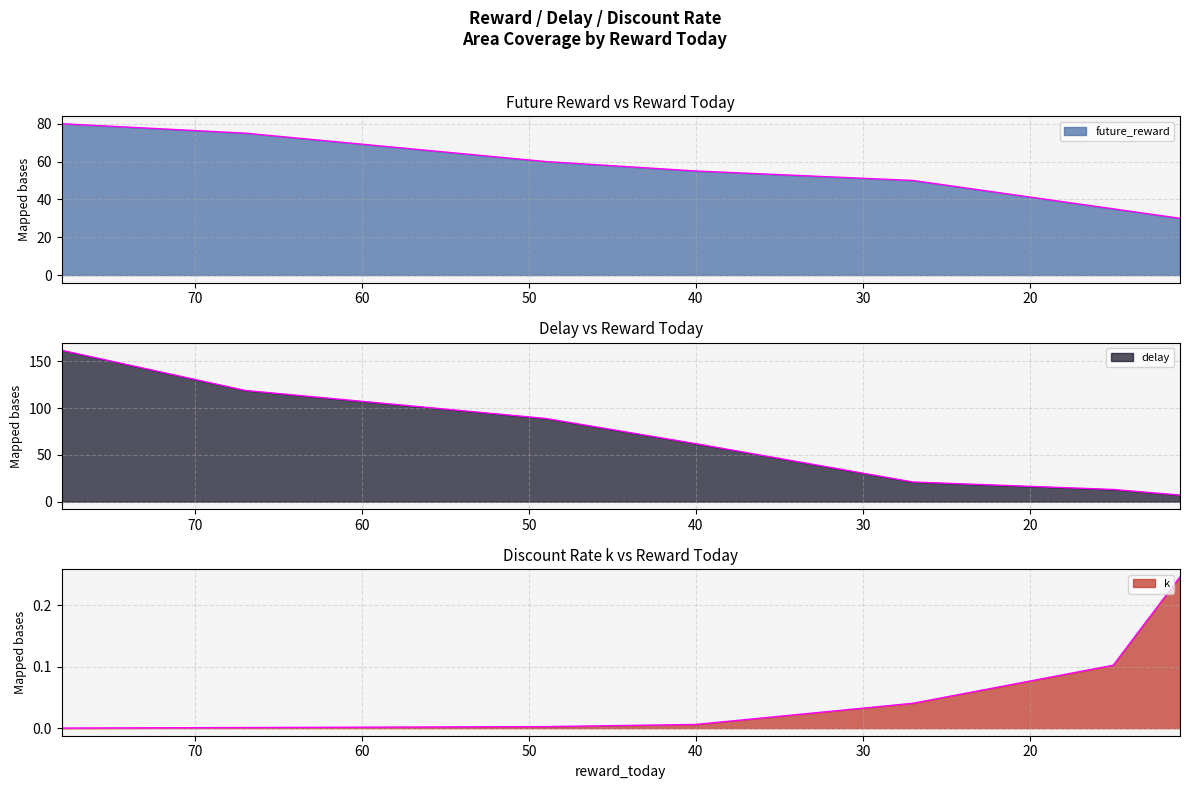

List the labels in order of delay value, largest first.

78, 67, 49, 40, 27, 15, 11